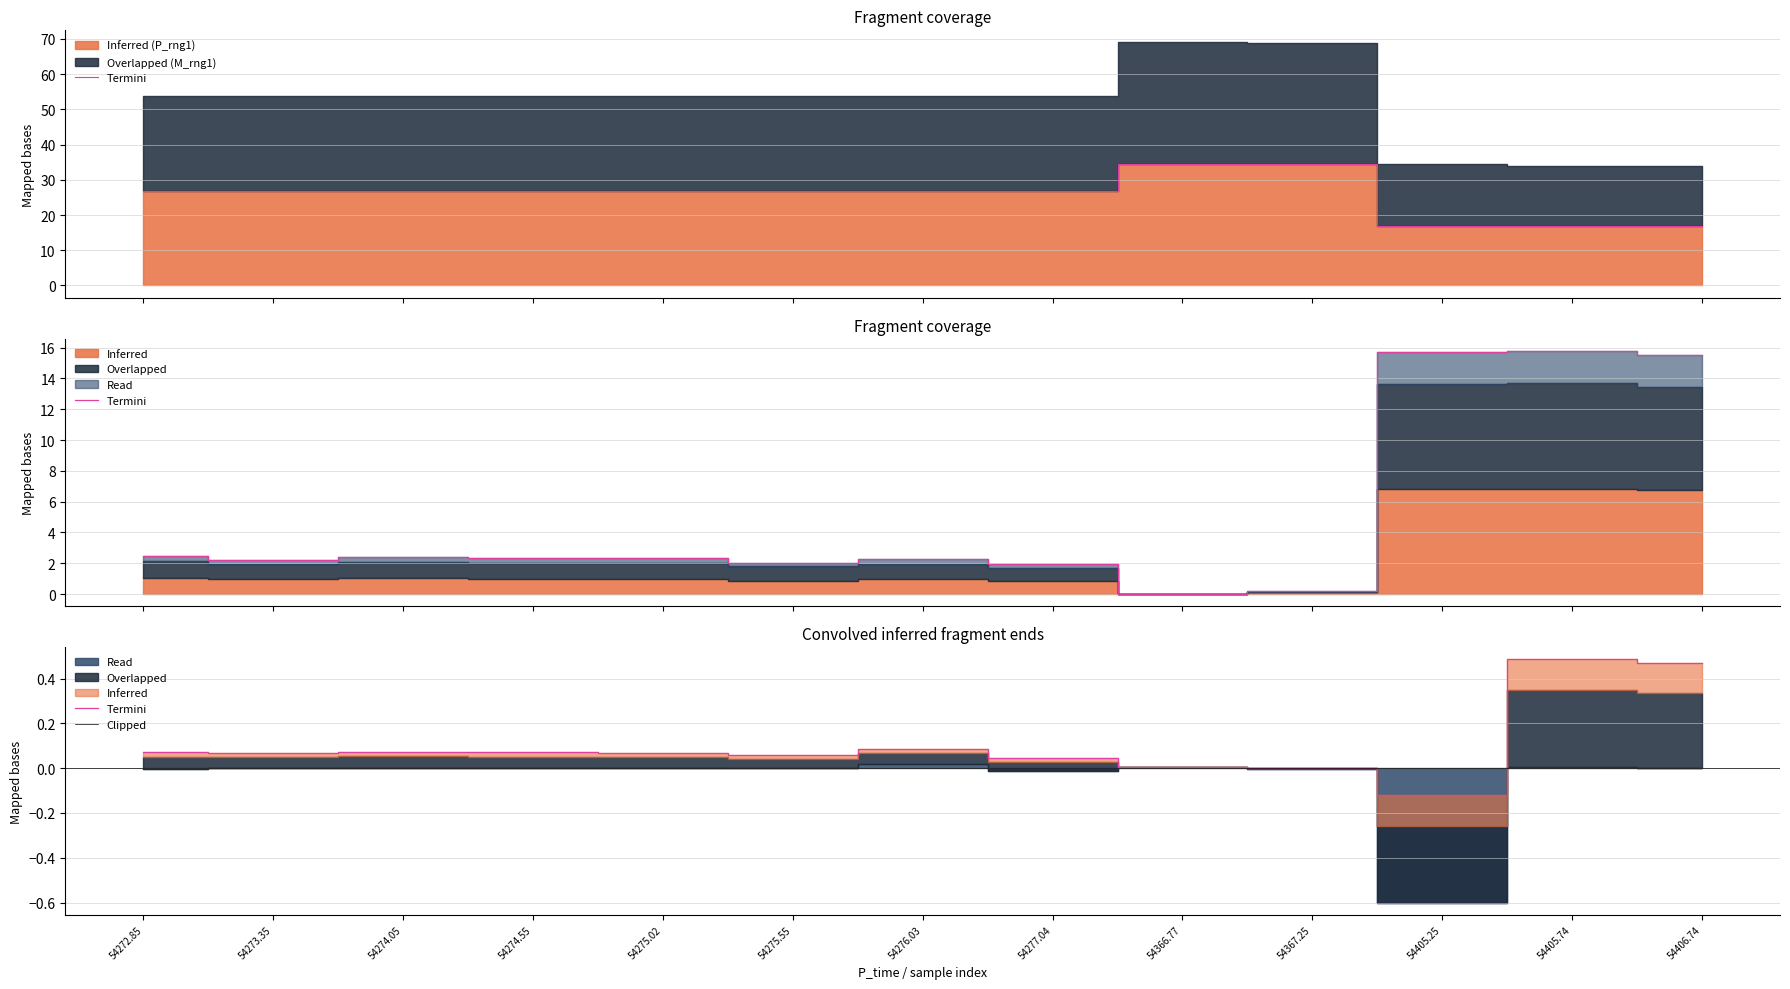

What position from the right is 54272.85?

13